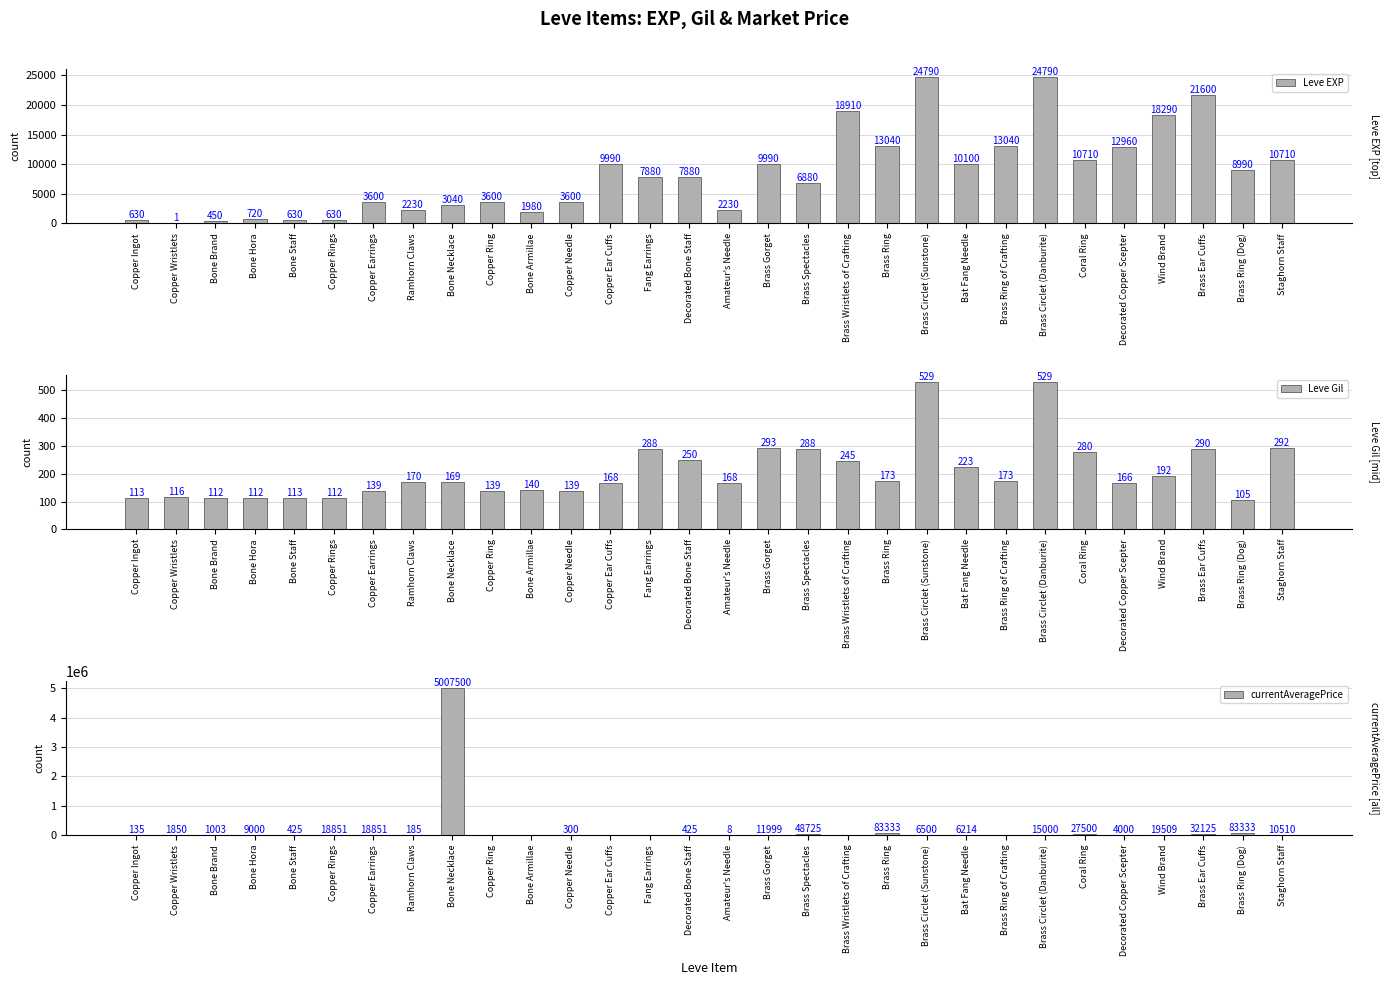

The value of Leve EXP at Copper Wristlets is 1.0. True or false?

True